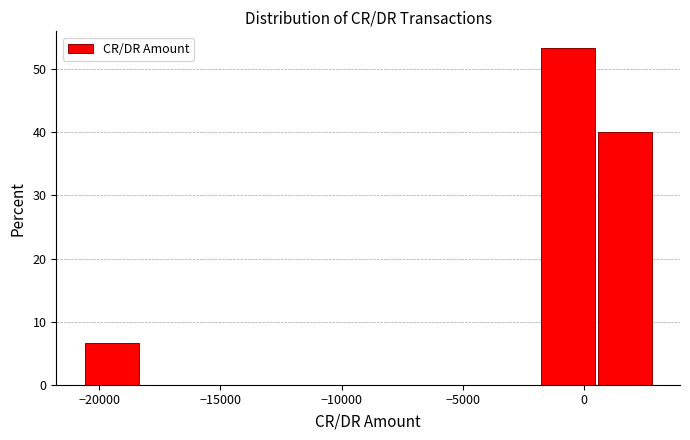

How tall is the bar that spans -20500 to -18000 on the x-axis? Neither the bar edges nor the heights are printed on the chart, so give them approximately, as read against the axes.

7